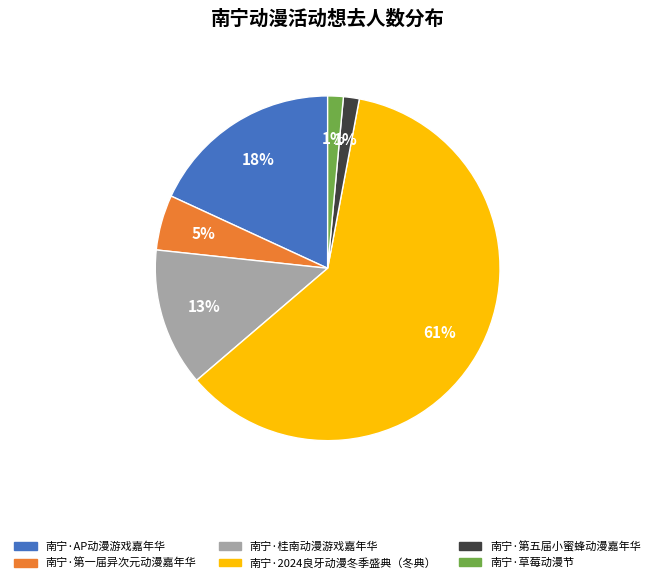

What percentage is the 南宁·第一届异次元动漫嘉年华 slice, to the nearest percent?

5%